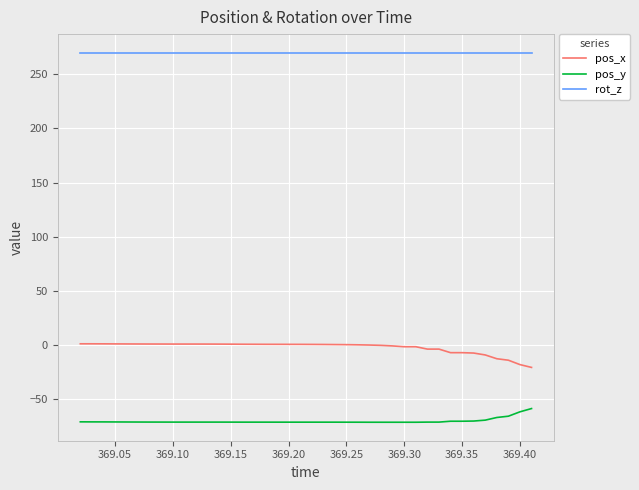

List the series in order of their overall mean, highest first.

rot_z, pos_x, pos_y